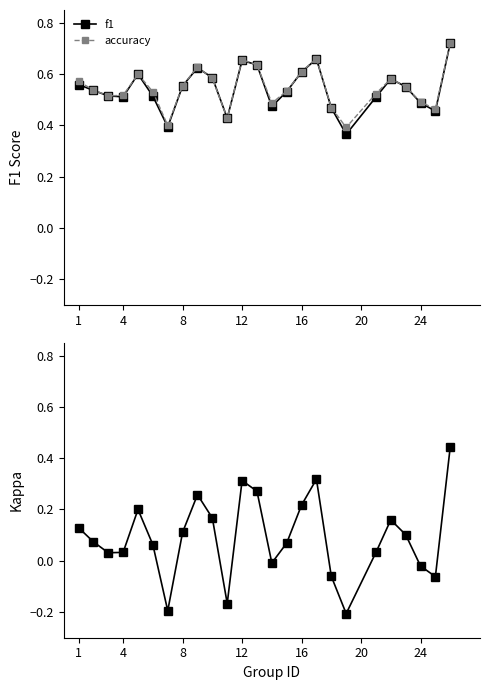

What is the maximum value shown in the chart?

0.7